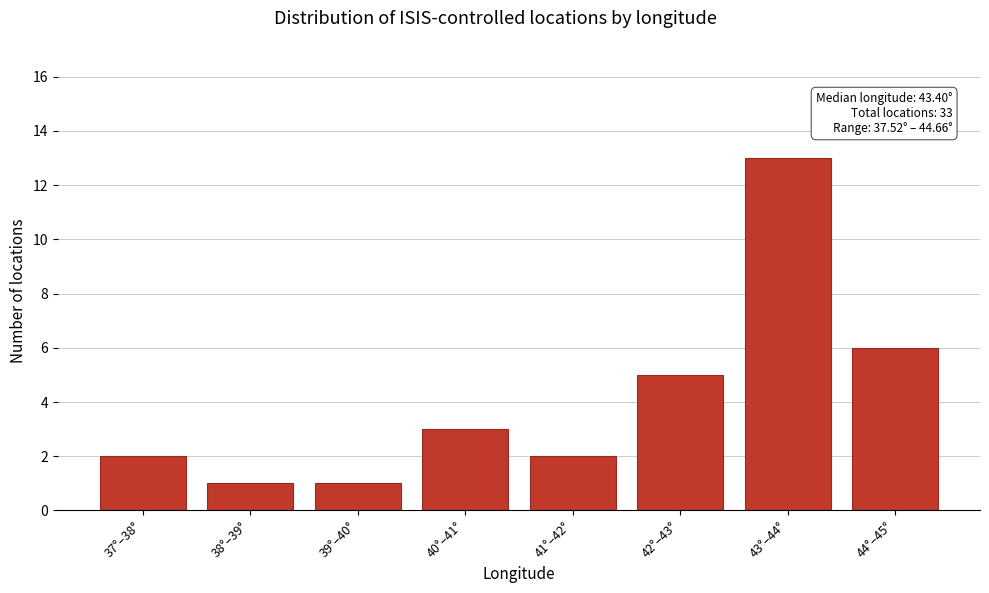

Reading left to right, what are all the values shown in this chart?

2	1	1	3	2	5	13	6